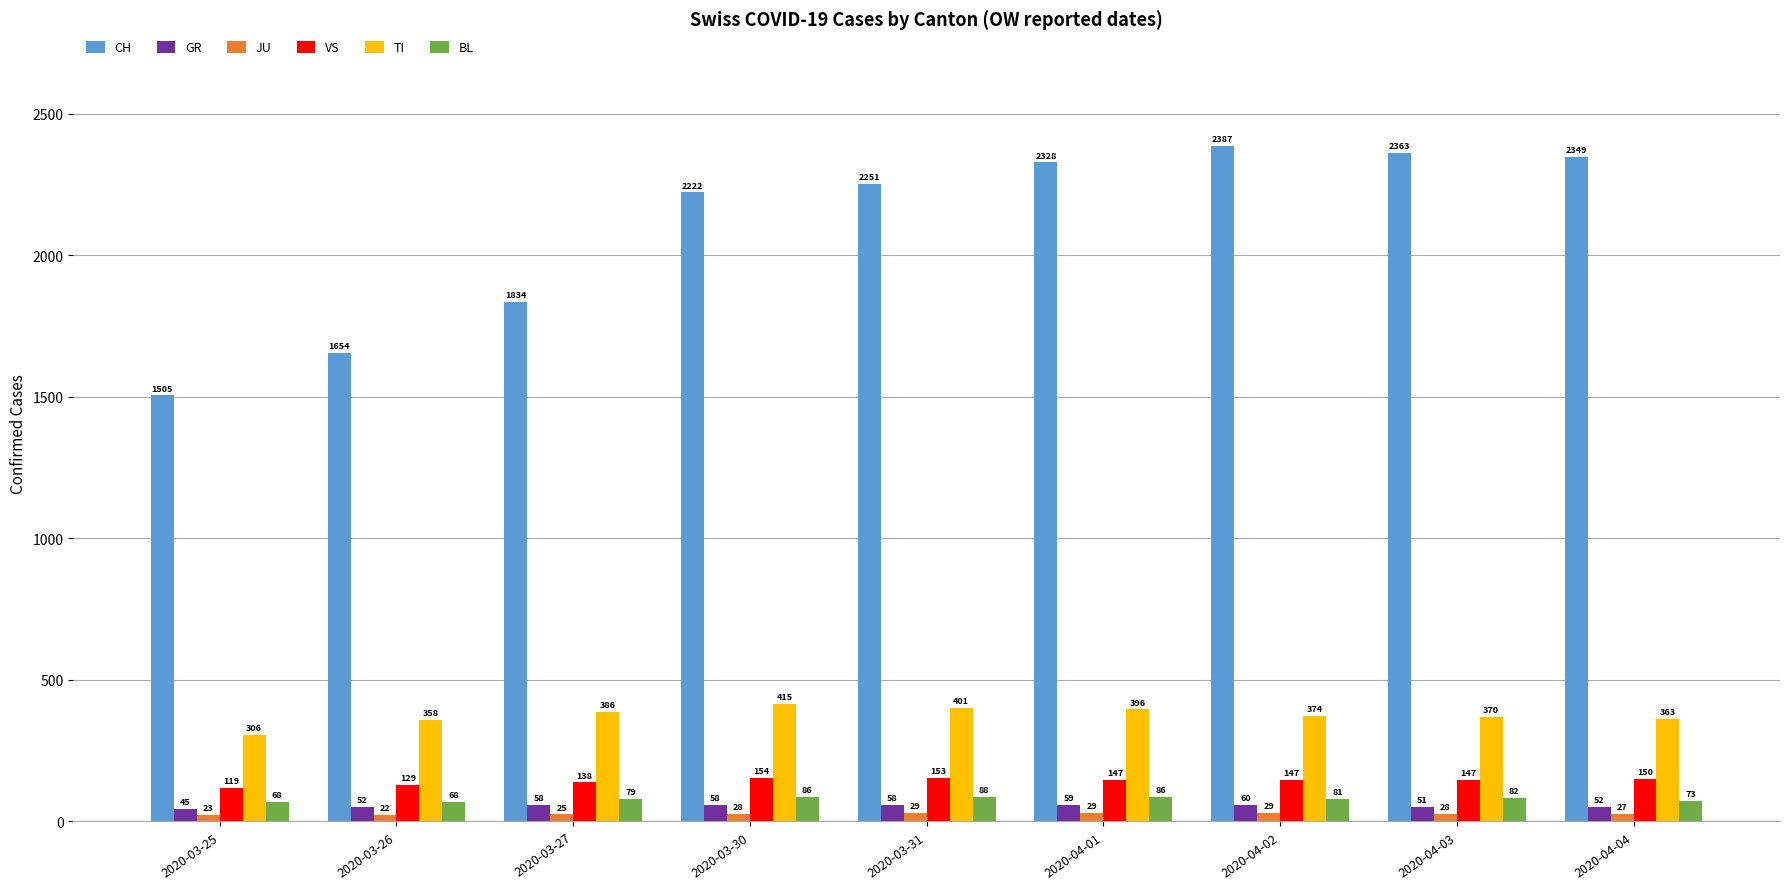

What is the difference between the second highest and second lowest values in the GR series?

8